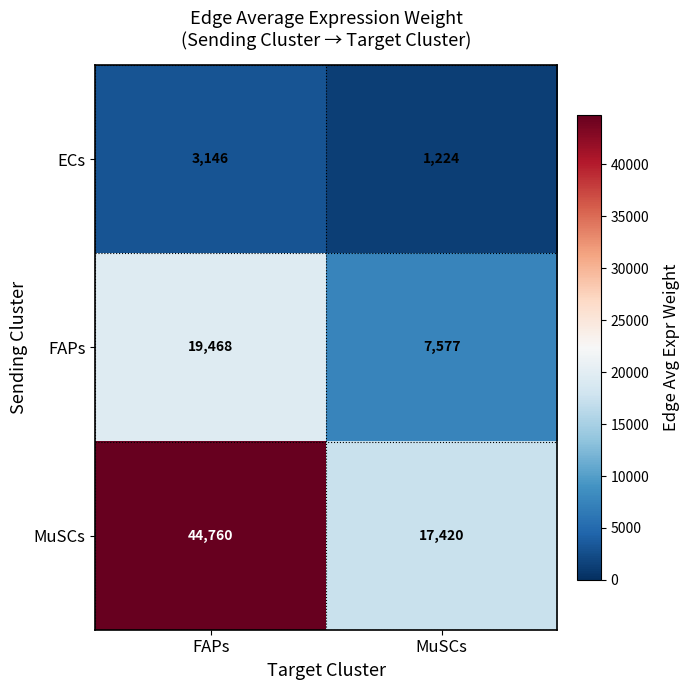

What is the difference between the maximum and minimum values in the FAPs series?

11891